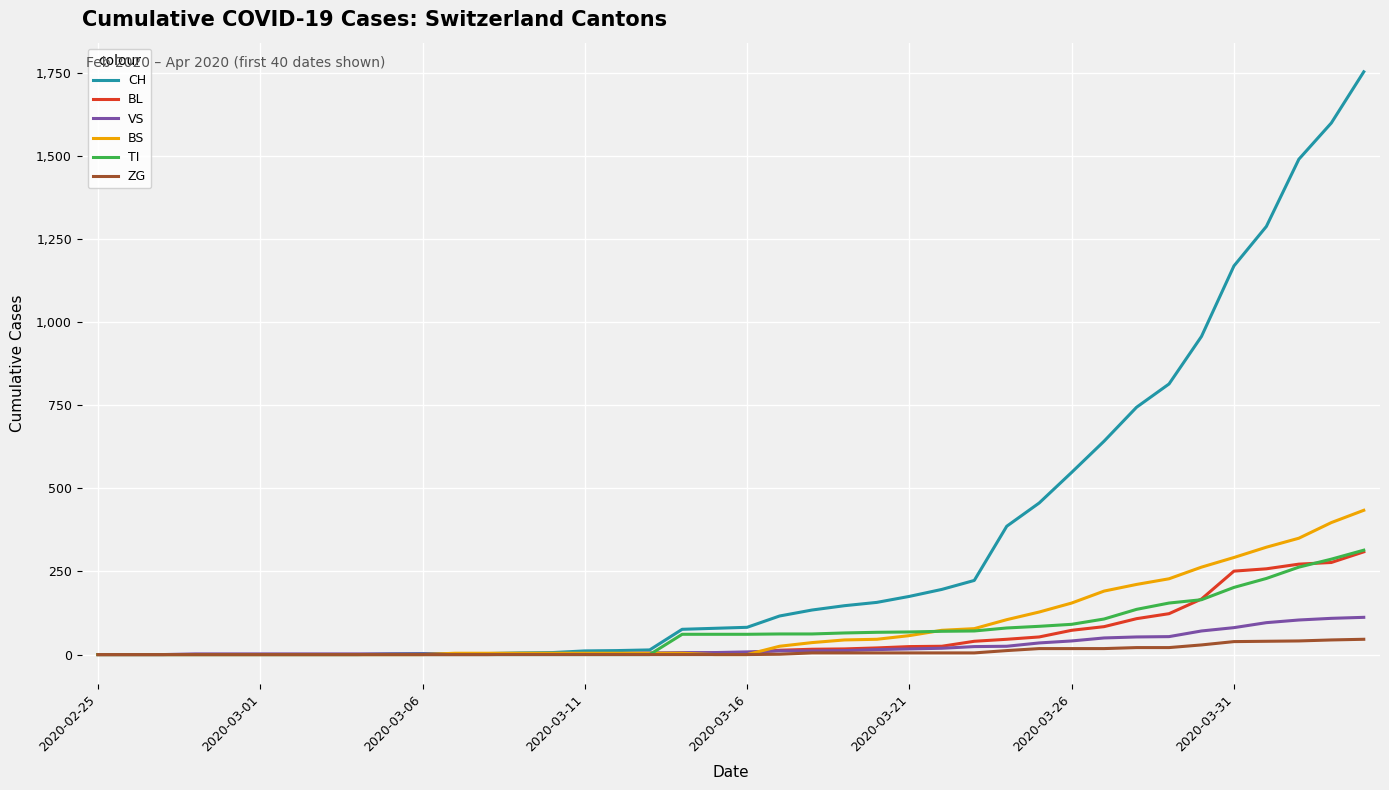

What is the maximum value shown in the chart?

1753